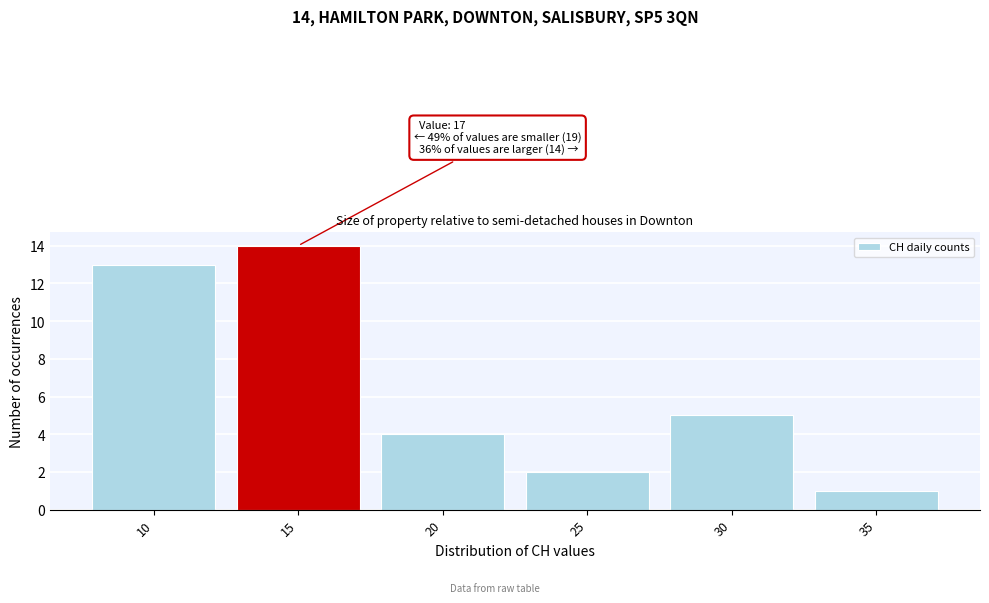

Reading left to right, transcribe all the data shown in this chart.

13	14	4	2	5	1